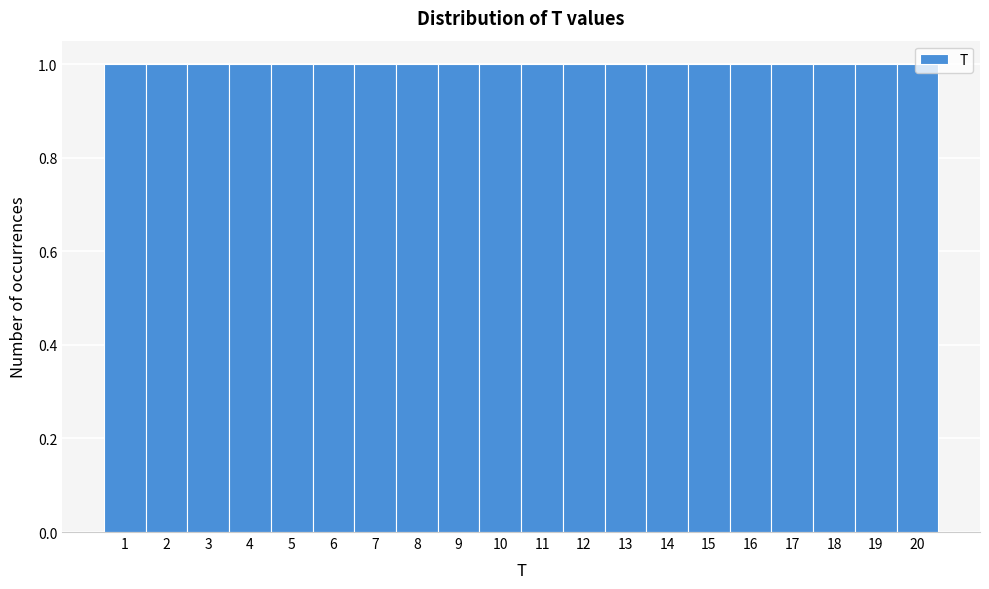

Reading left to right, list every bar in this chart as the range it spans on the x-axis followed by its height. The values are not printed on the chart, so give them approximately, as read against the axis.

0.5 to 1.5: 1
1.5 to 2.5: 1
2.5 to 3.5: 1
3.5 to 4.5: 1
4.5 to 5.5: 1
5.5 to 6.5: 1
6.5 to 7.5: 1
7.5 to 8.5: 1
8.5 to 9.5: 1
9.5 to 10.5: 1
10.5 to 11.5: 1
11.5 to 12.5: 1
12.5 to 13.5: 1
13.5 to 14.5: 1
14.5 to 15.5: 1
15.5 to 16.5: 1
16.5 to 17.5: 1
17.5 to 18.5: 1
18.5 to 19.5: 1
19.5 to 20.5: 1